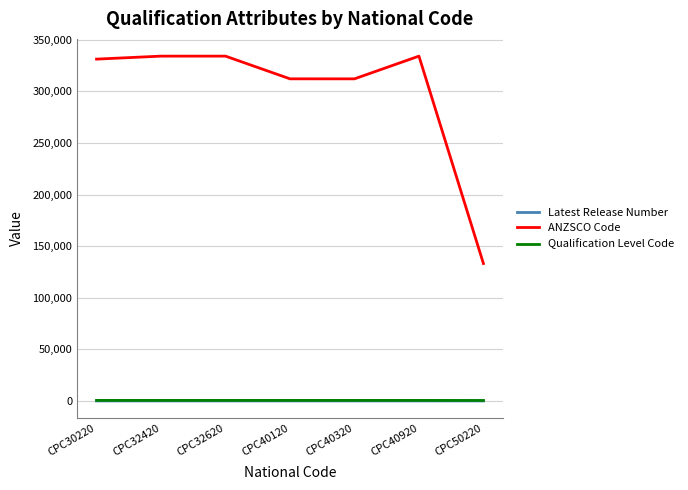

True or false: Latest Release Number and ANZSCO Code cross at least once.

False